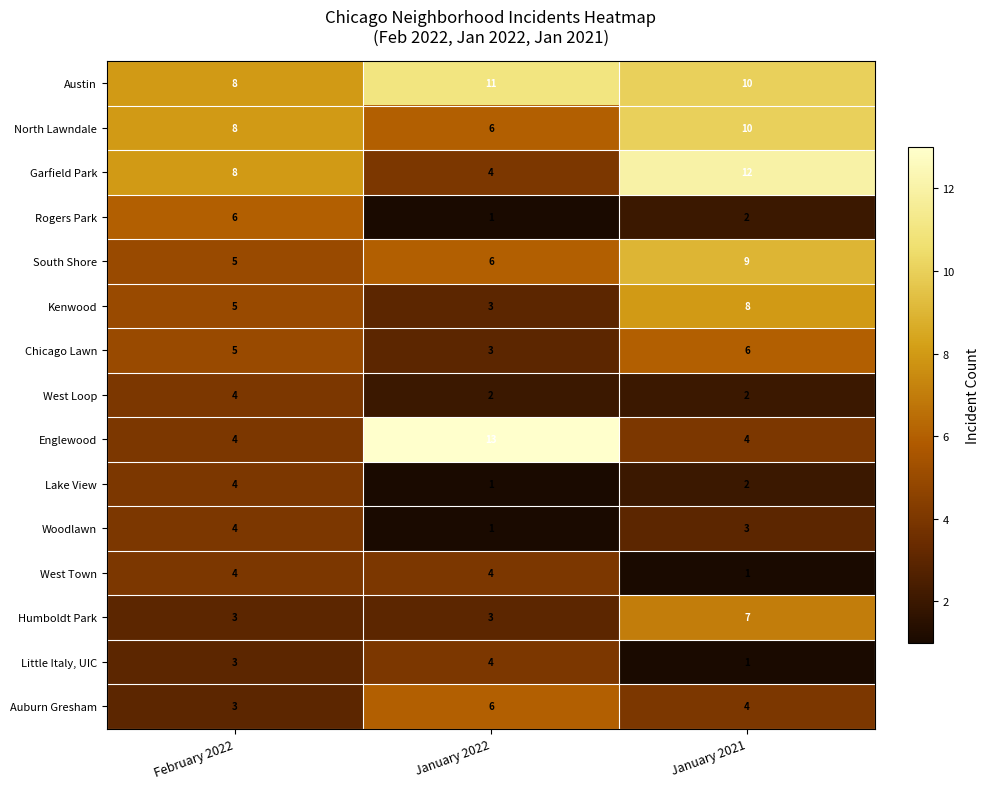

True or false: Woodlawn has a value of 0 at January 2022.

False